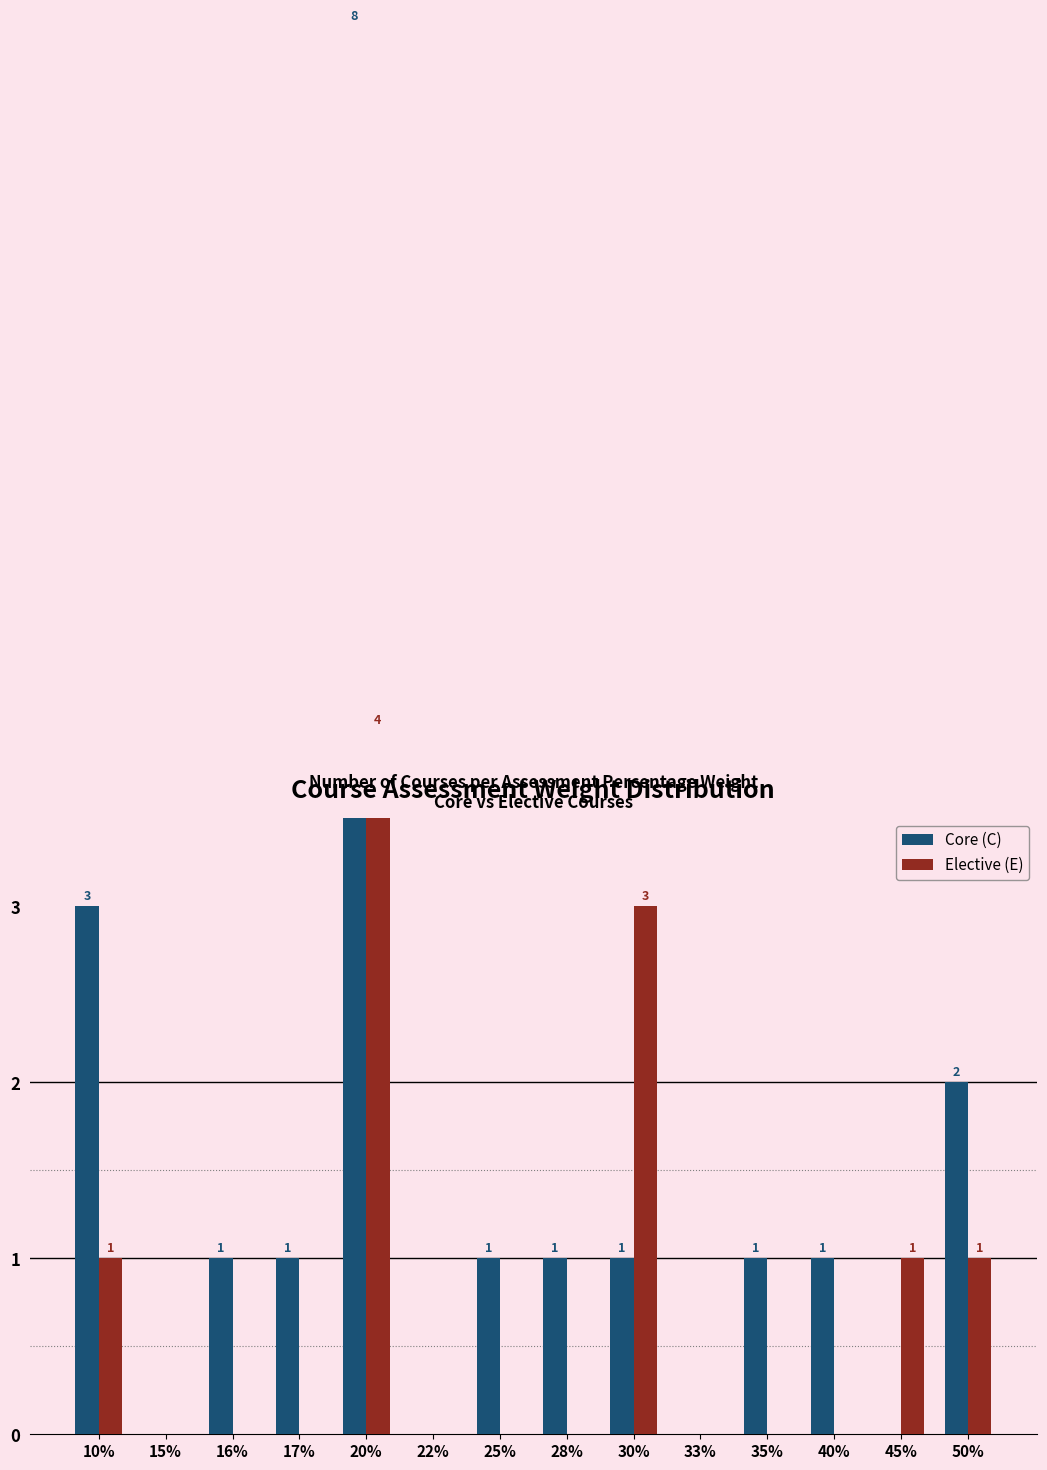

How many data points in Core (C) are less than 1?

4